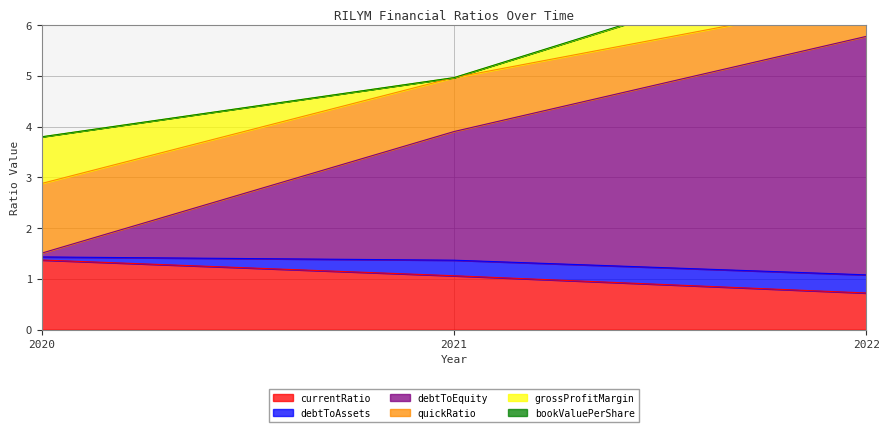

Is it true that currentRatio equals 1.1 at 2021?

True